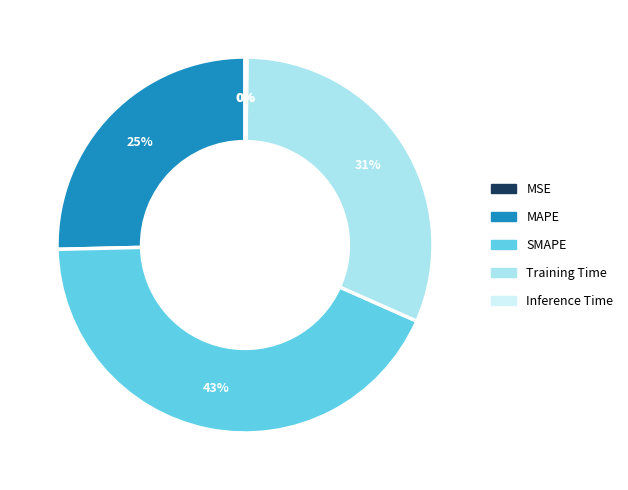

To the nearest percent, what is the average slice percentage?

20%